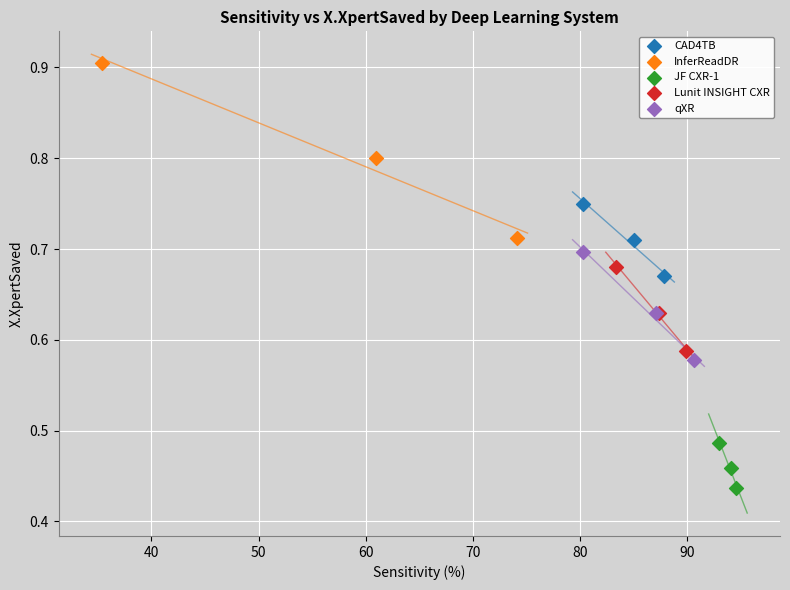

Which series has the widest spread of Y values?

InferReadDR